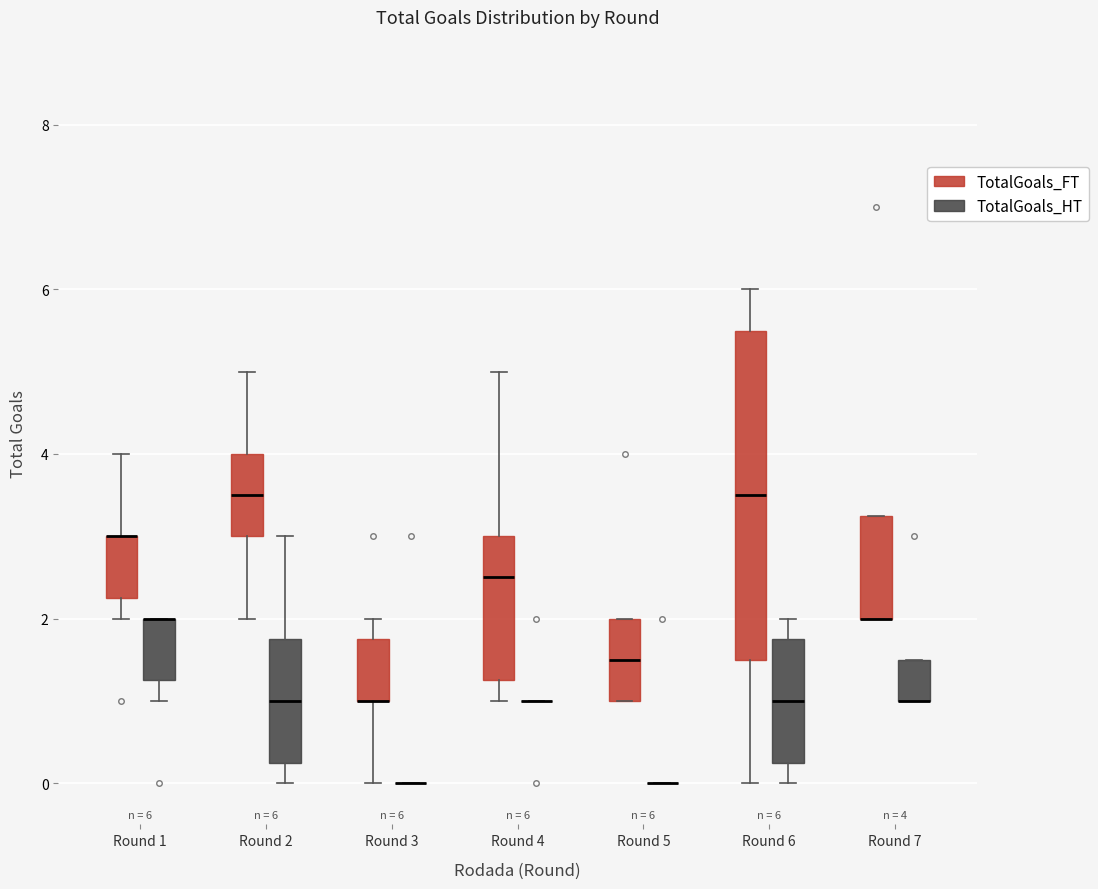

Which box is the tallest, from its lower edge to its upper edge?

Round 6 (TotalGoals_FT)